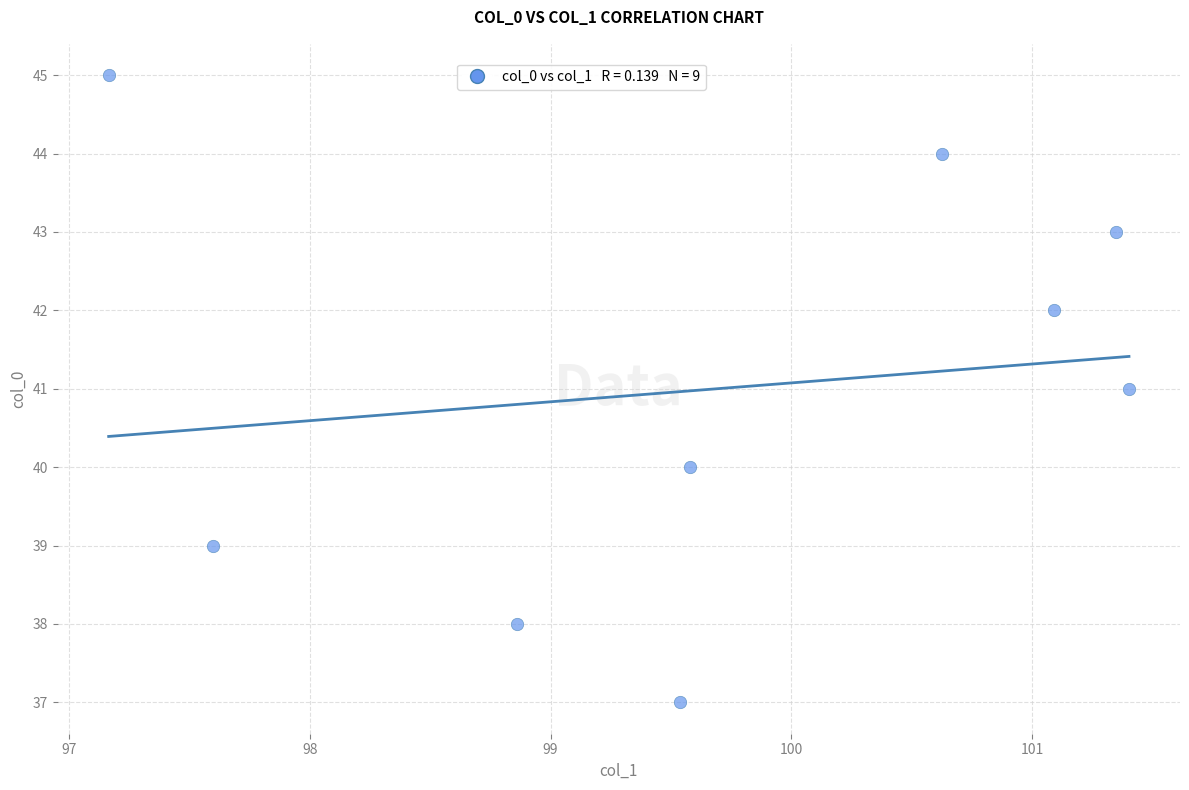

What is the range of Y values (max minus min)?

8